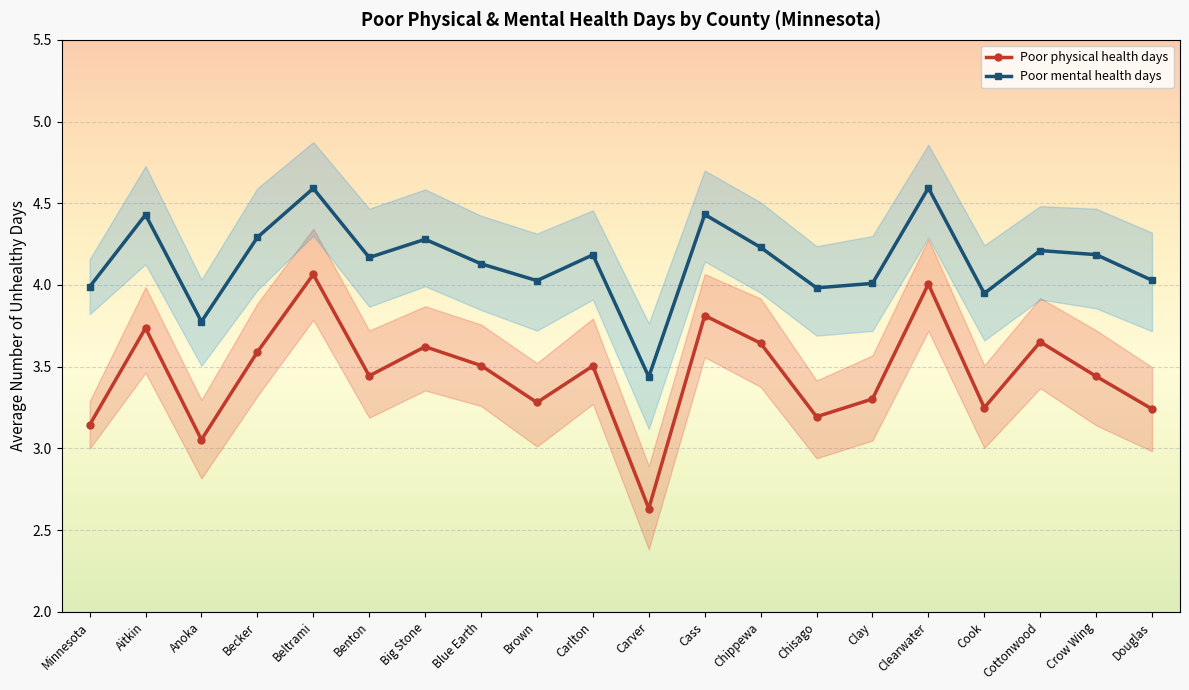

What is the maximum value shown in the chart?

4.6